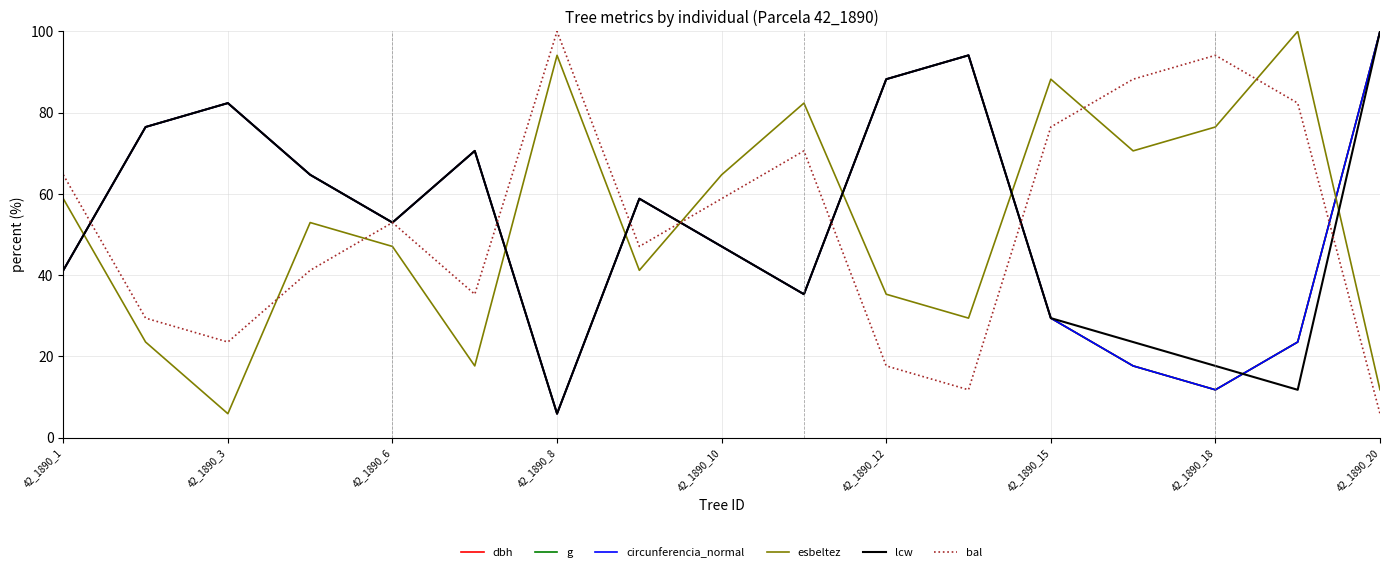

Which series has the largest range (max minus min)?

dbh